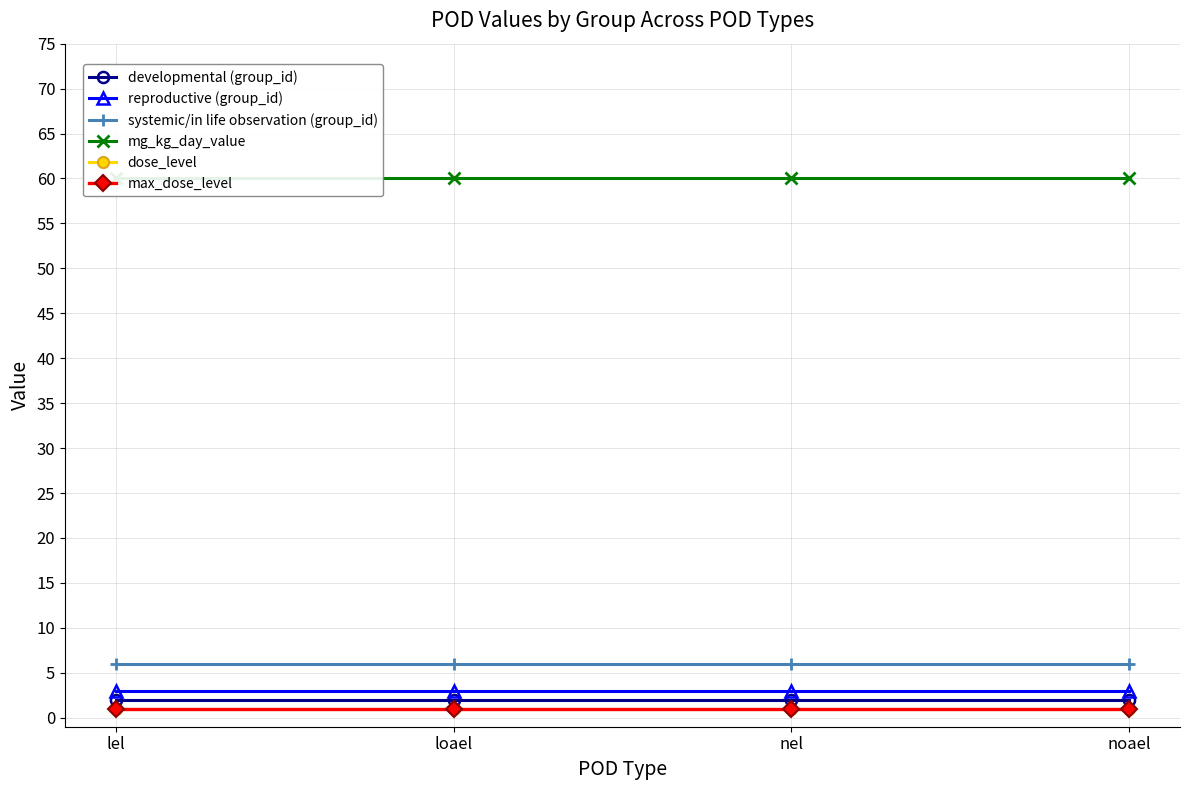

Which series has the largest range (max minus min)?

developmental (group_id)